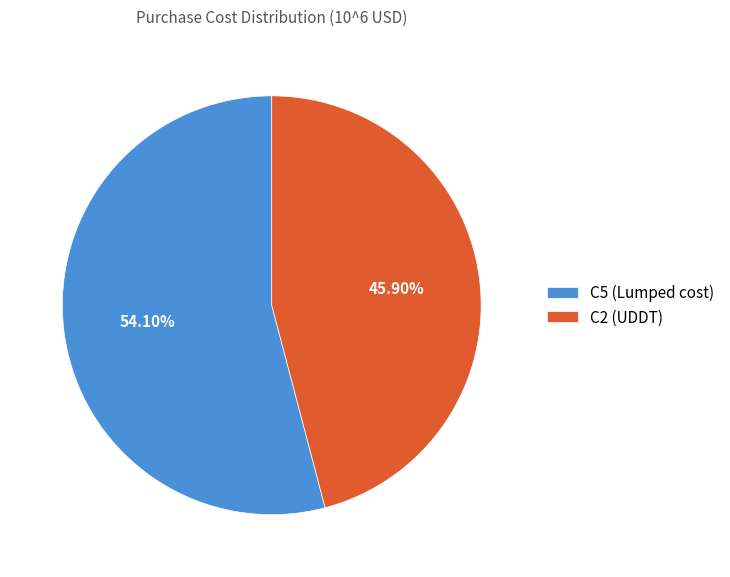

What is the majority slice?

C5